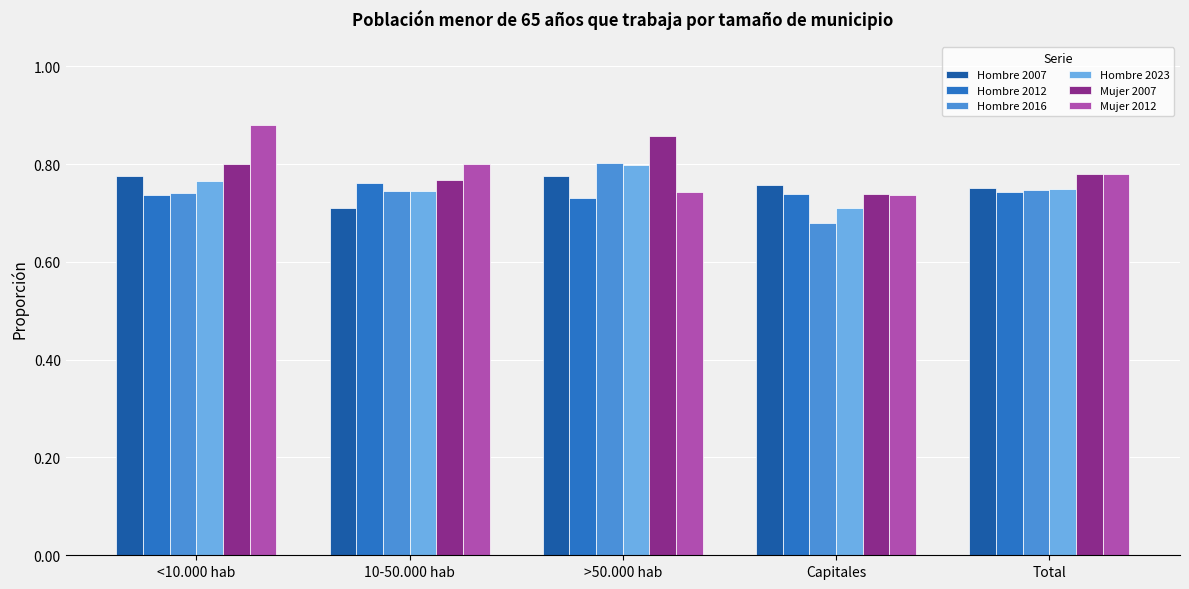

At which label does Mujer 2007 reach its minimum?

Capitales